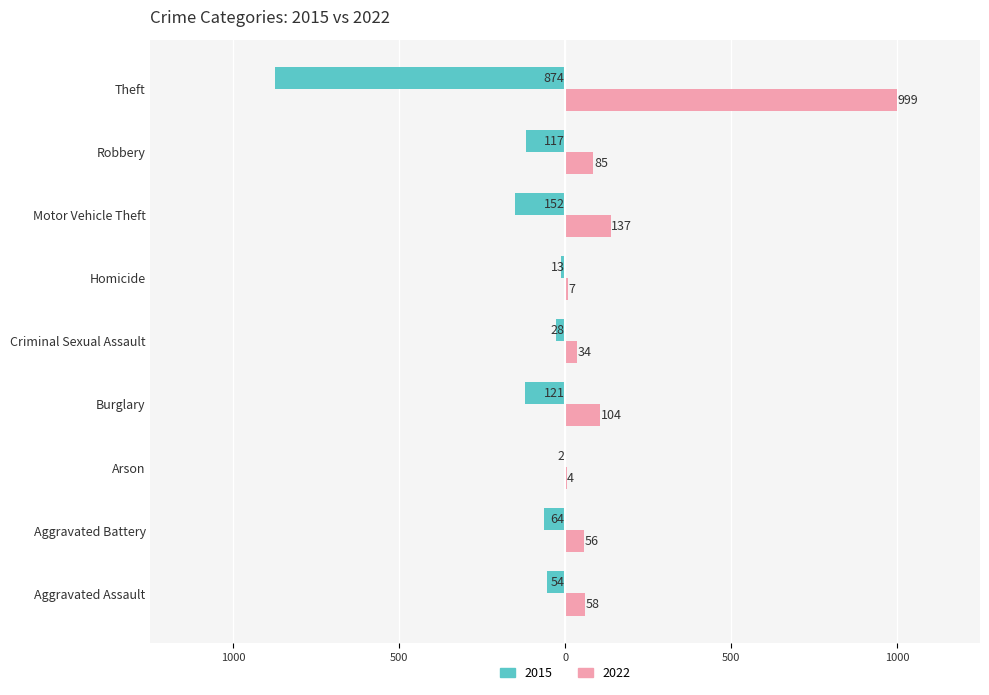

What are all the series names shown in the legend?

2015, 2022